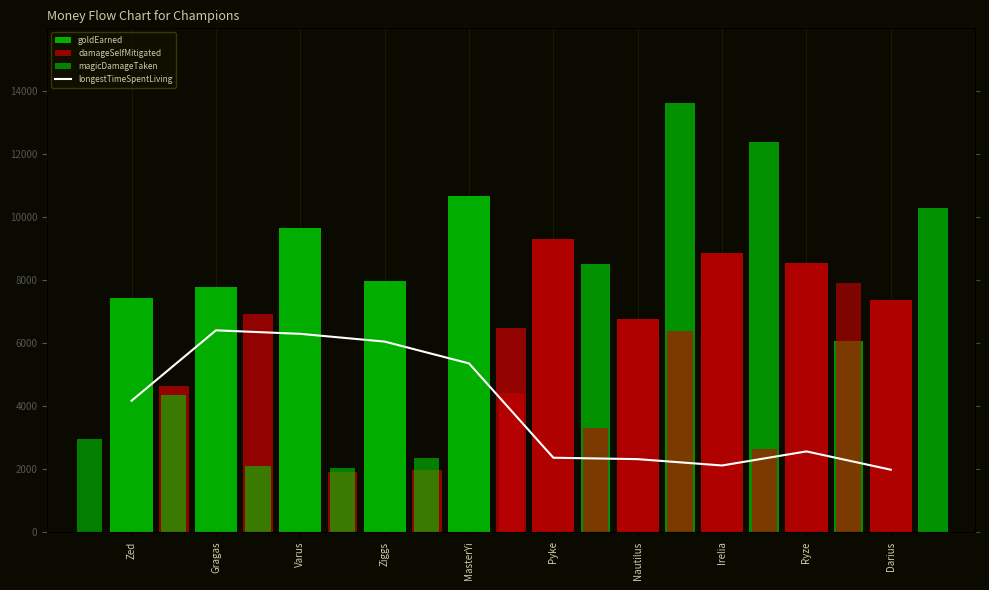

Which series has the largest total across all categories?

goldEarned